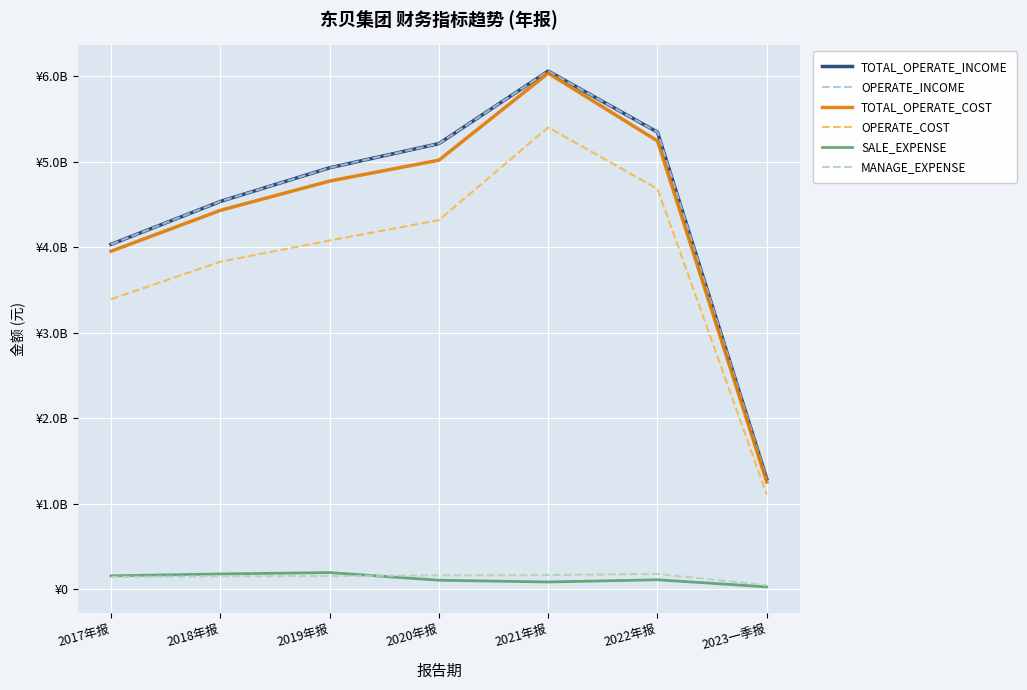

Is this an area chart (filled region under the line)?

No